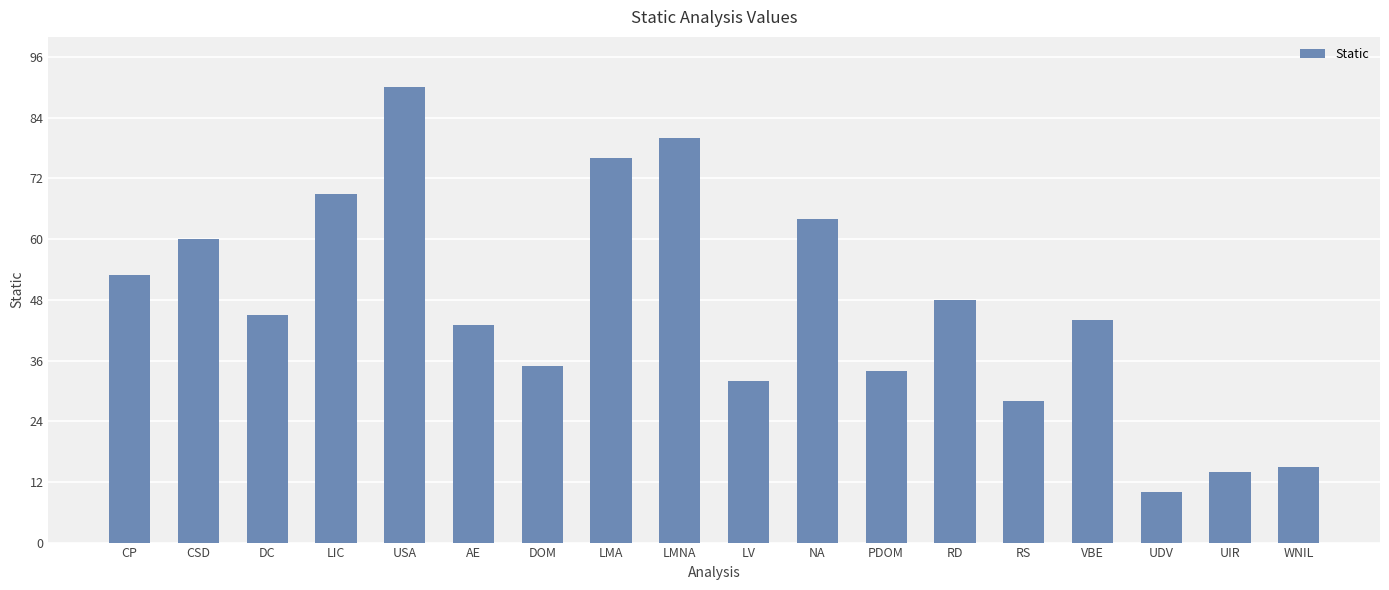

Which has a higher value, LMA or WNIL?

LMA